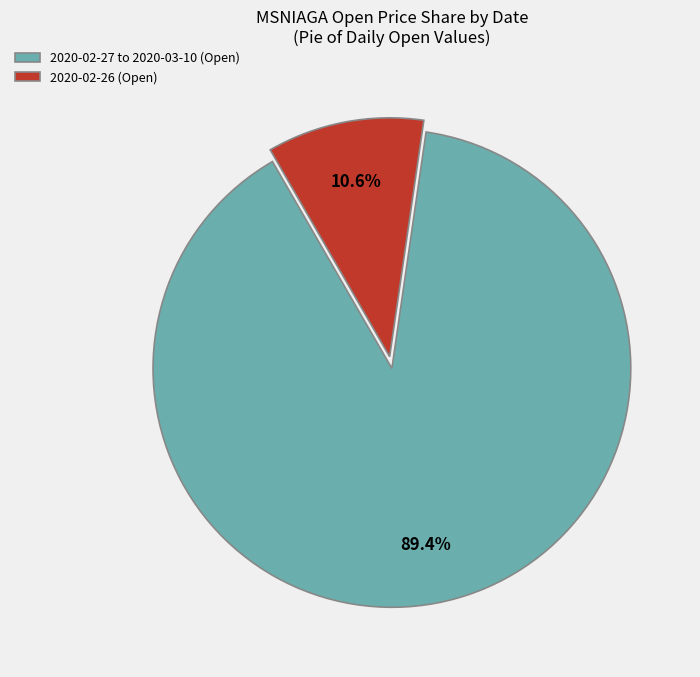

Which category has the smallest portion of the pie?

2020-02-26 (Open)